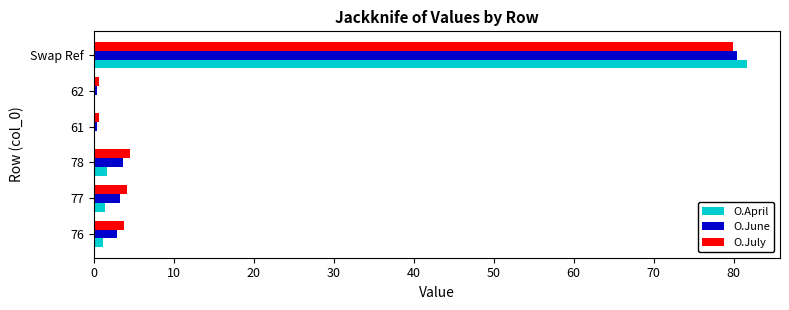

The O.April series shows 1.7 at 78. True or false?

True